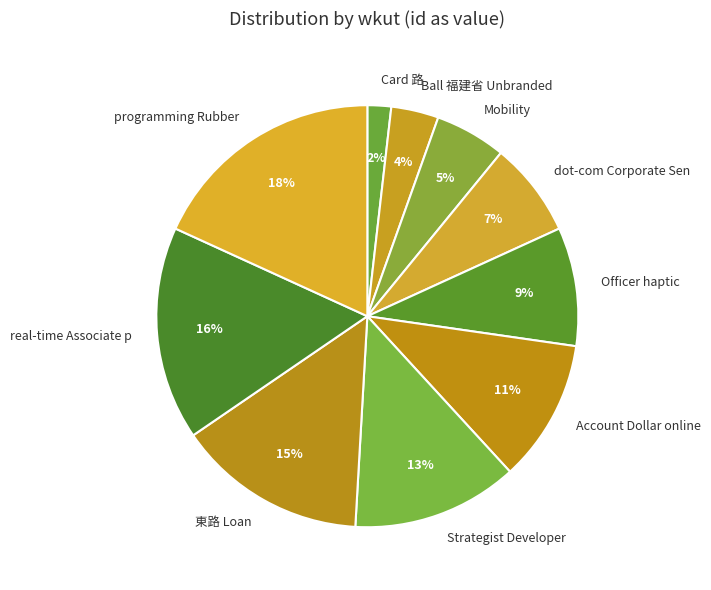

Approximately how many times larger is the value at Officer haptic compared to programming Rubber?

0.5